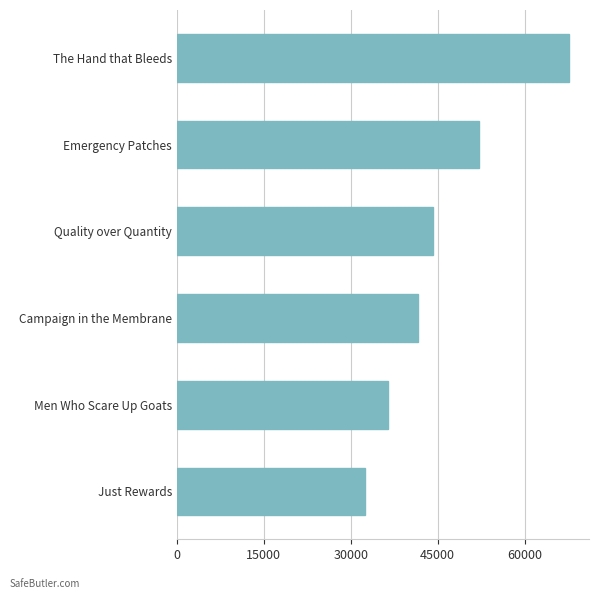

Which has a higher value, Campaign in the Membrane or Emergency Patches?

Emergency Patches